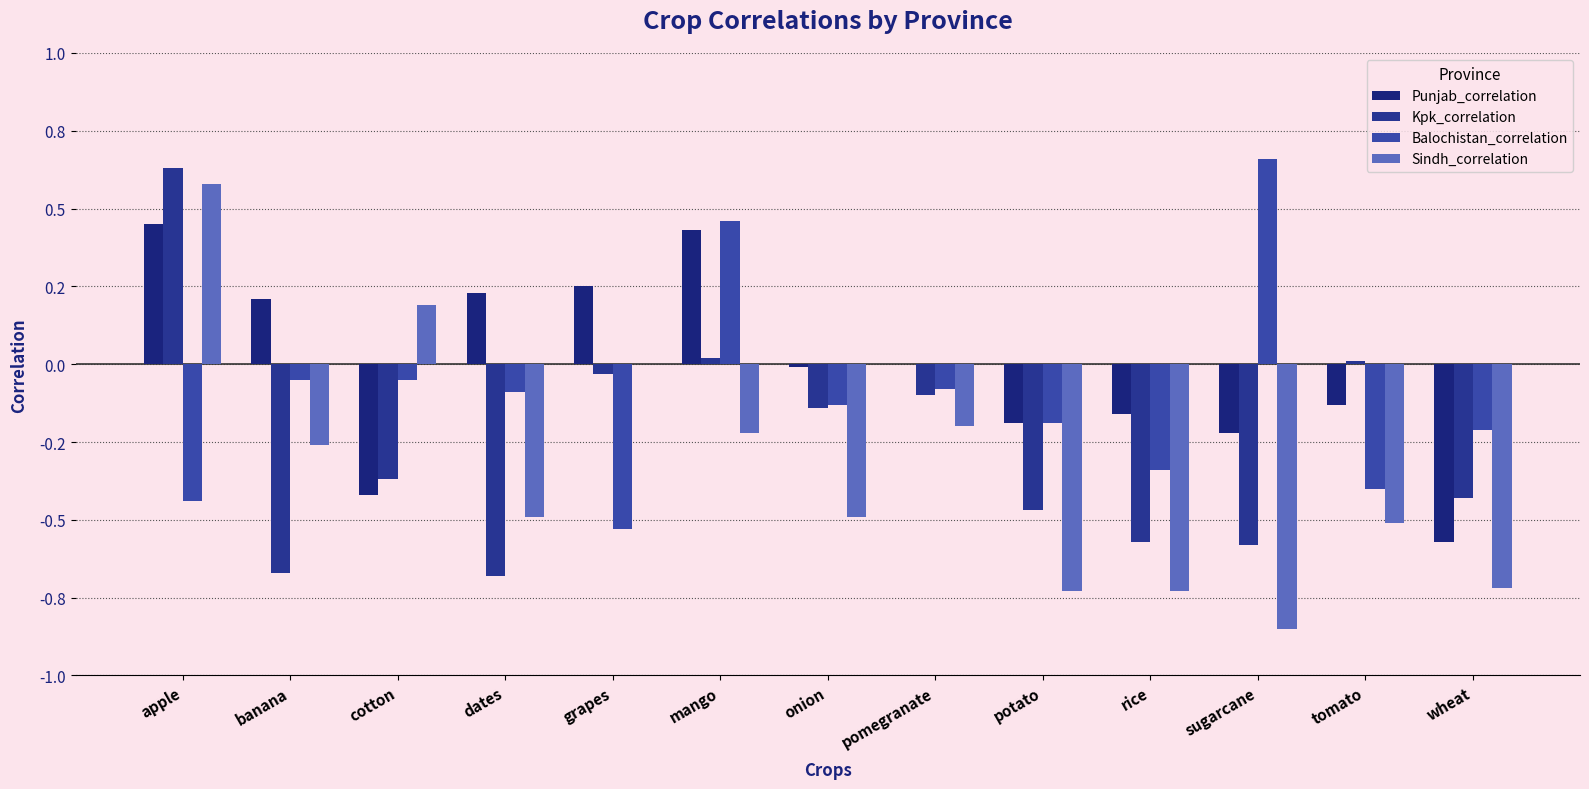

Which has a higher value, grapes or sugarcane?

grapes